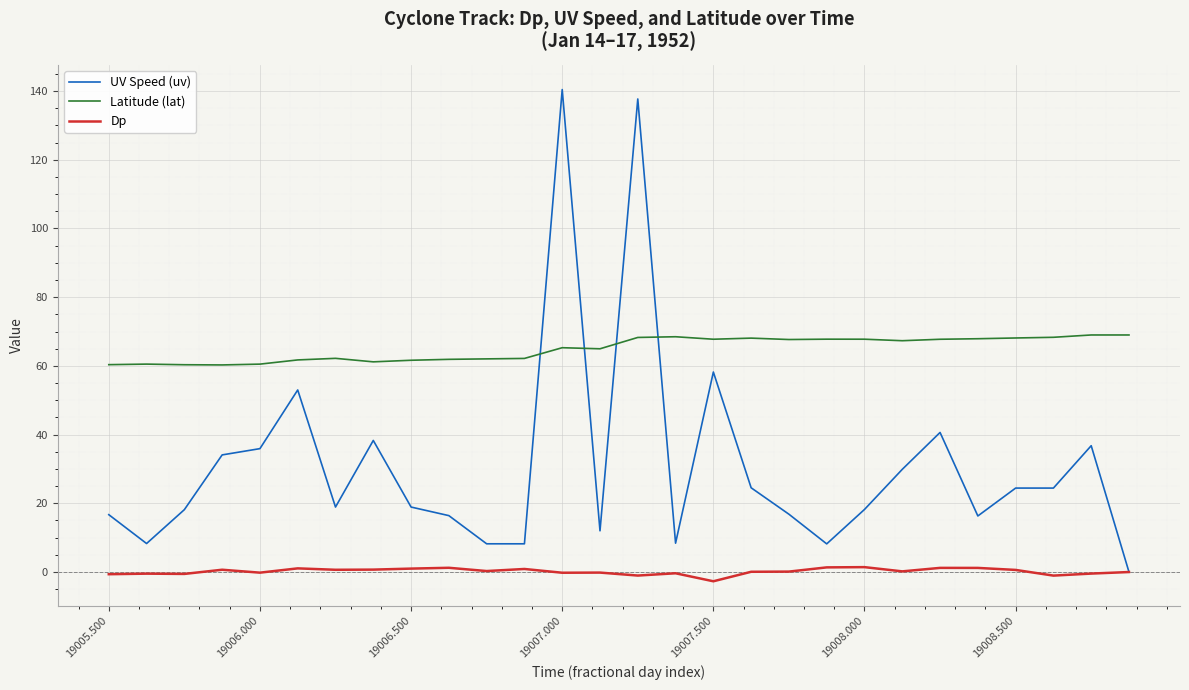

True or false: Latitude (lat) and Dp intersect in this chart.

False